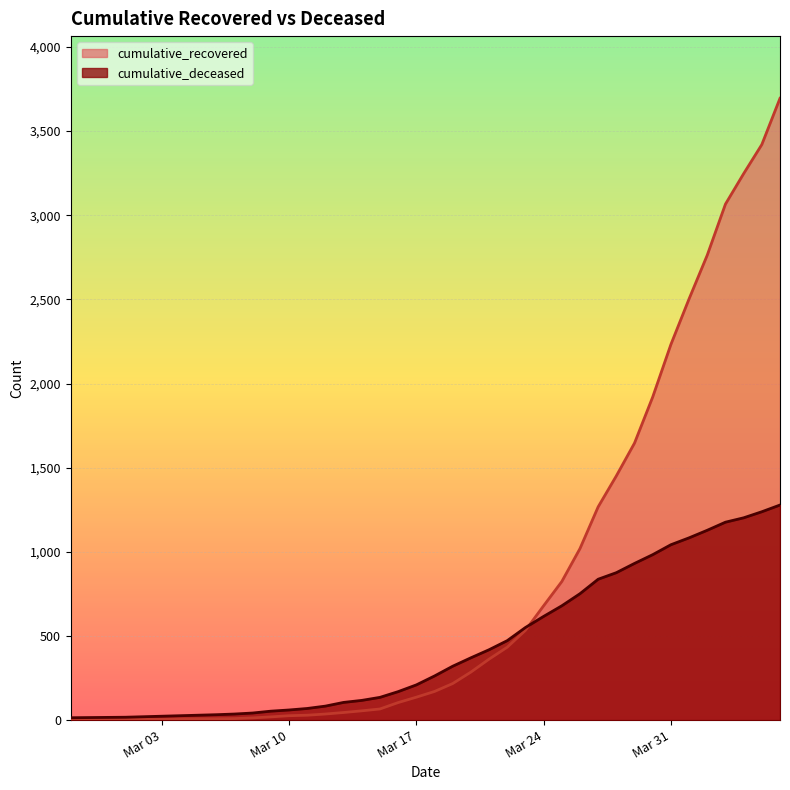

What is the average value of the cumulative_recovered series?

808